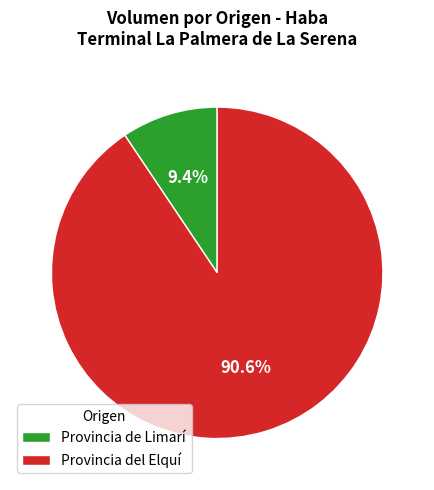

Does any single category account for the majority?

Yes